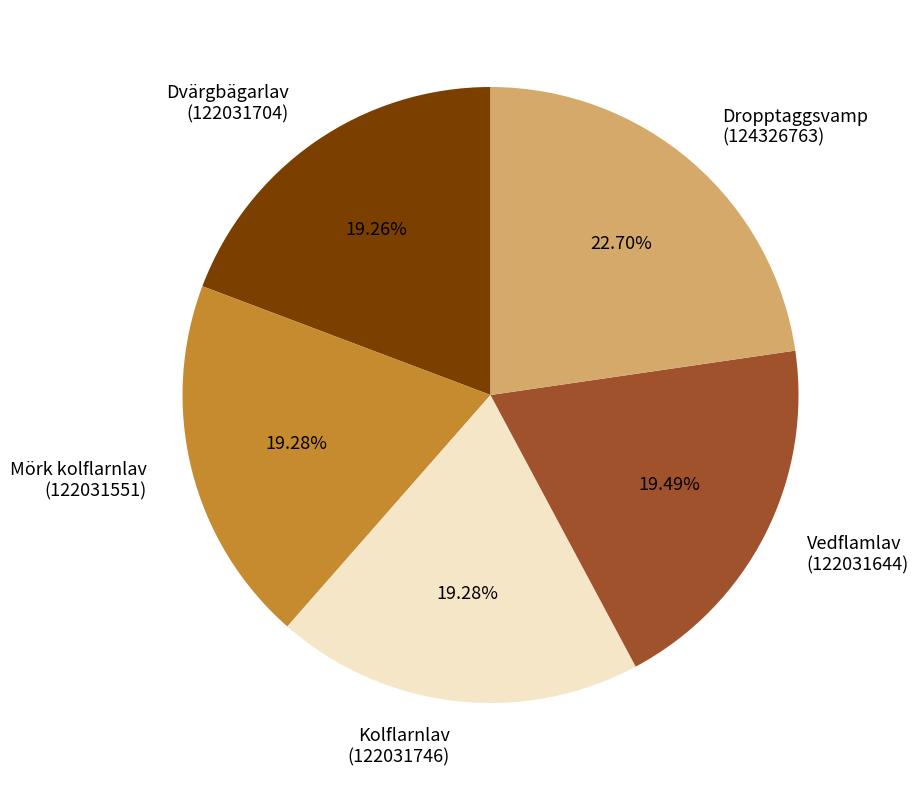

To the nearest percent, what is the average slice percentage?

20%